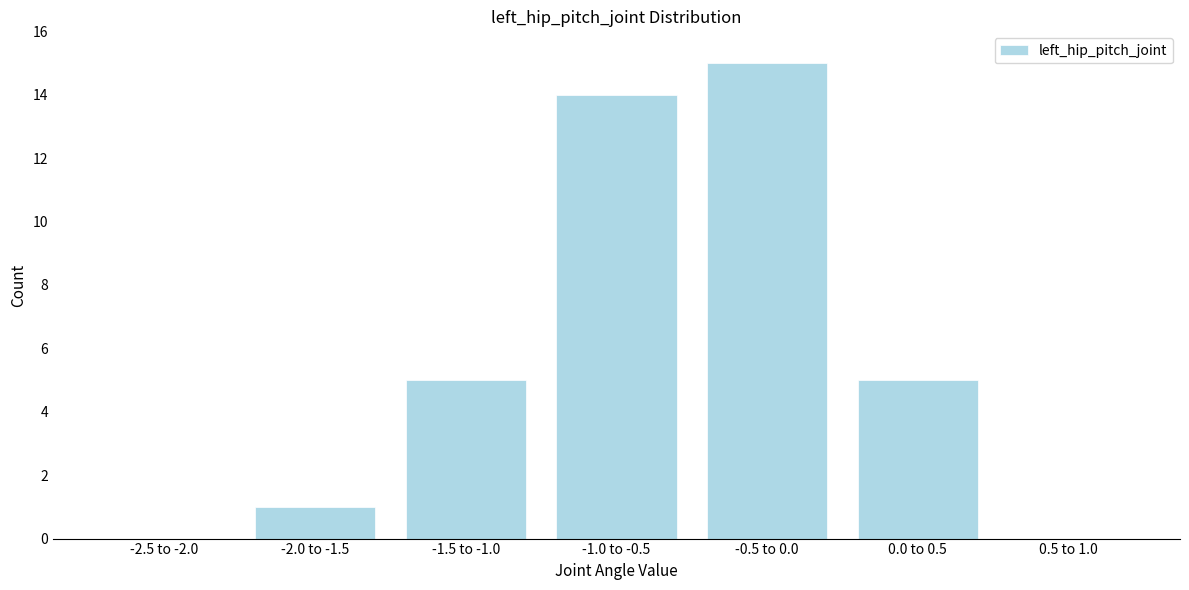

Reading left to right, transcribe all the data shown in this chart.

-2.5 to -2.0=0	-2.0 to -1.5=1	-1.5 to -1.0=5	-1.0 to -0.5=14	-0.5 to 0.0=15	0.0 to 0.5=5	0.5 to 1.0=0